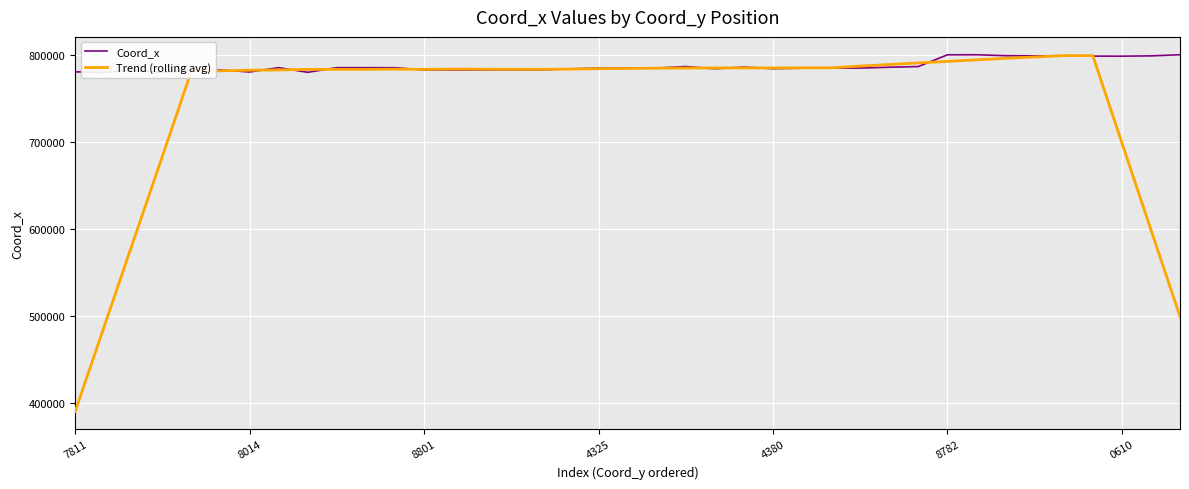

What is the minimum value shown in the chart?

390556.1